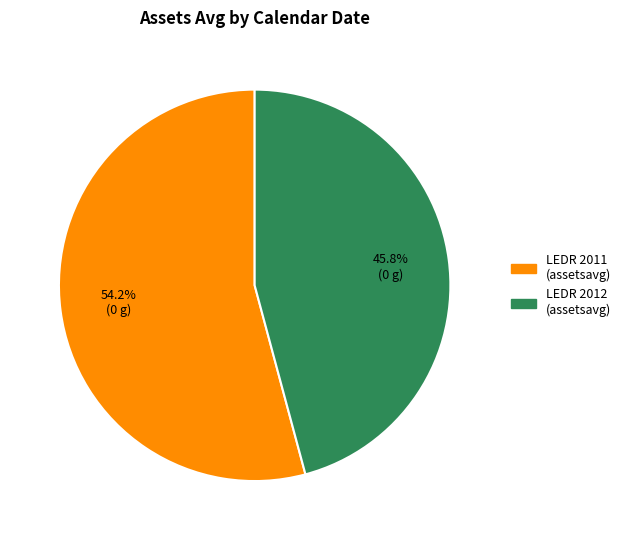

Is there any slice that represents more than half of the pie?

Yes